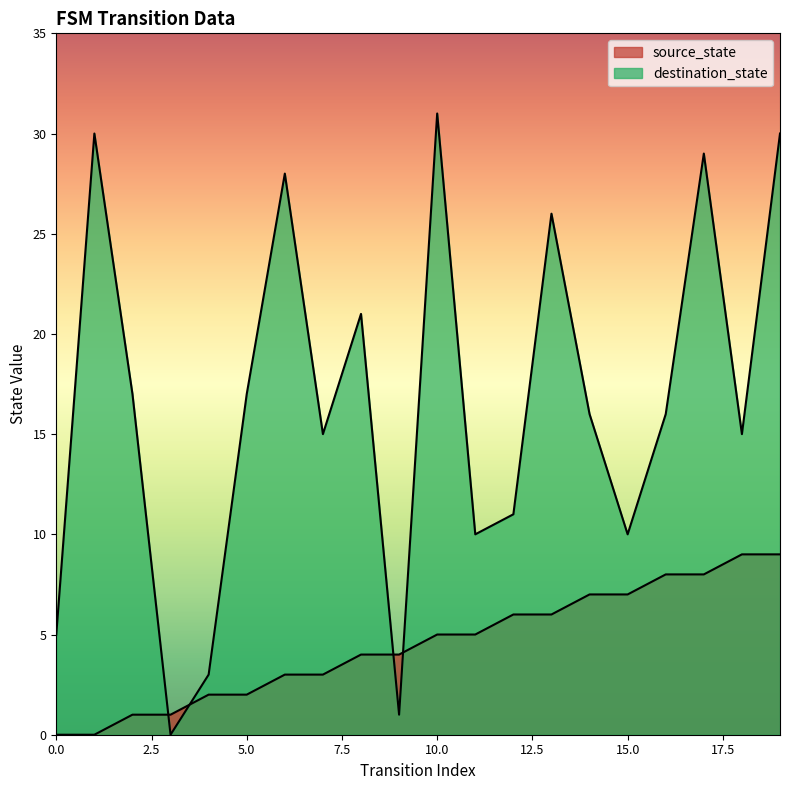

Reading right to left, transcribe all the data shown in this chart.

source_state: 19=9	18=9	17=8	16=8	15=7	14=7	13=6	12=6	11=5	10=5	9=4	8=4	7=3	6=3	5=2	4=2	3=1	2=1	1=0	0=0
destination_state: 19=30	18=15	17=29	16=16	15=10	14=16	13=26	12=11	11=10	10=31	9=1	8=21	7=15	6=28	5=17	4=3	3=0	2=17	1=30	0=5